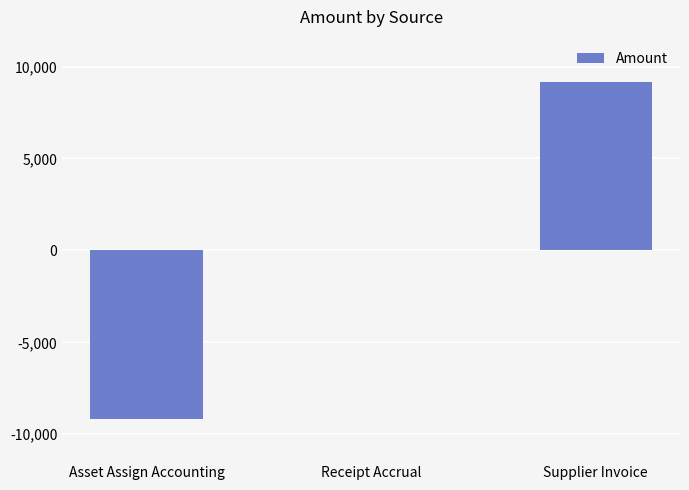

Between Asset Assign Accounting and Receipt Accrual, which is larger?

Receipt Accrual